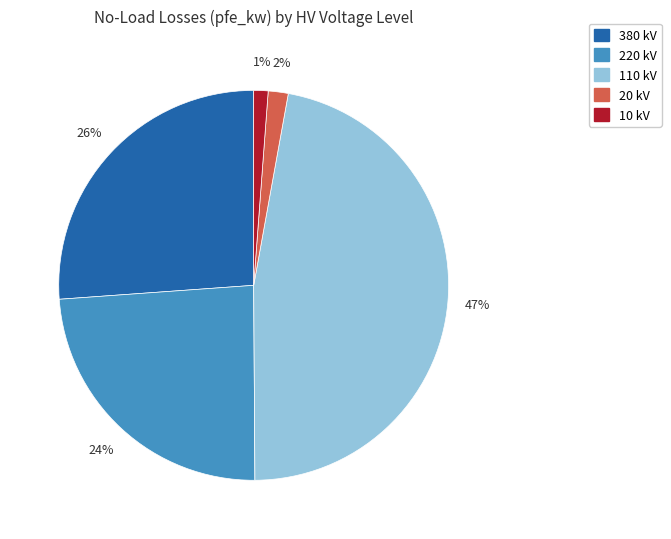

Does any single category account for the majority?

No